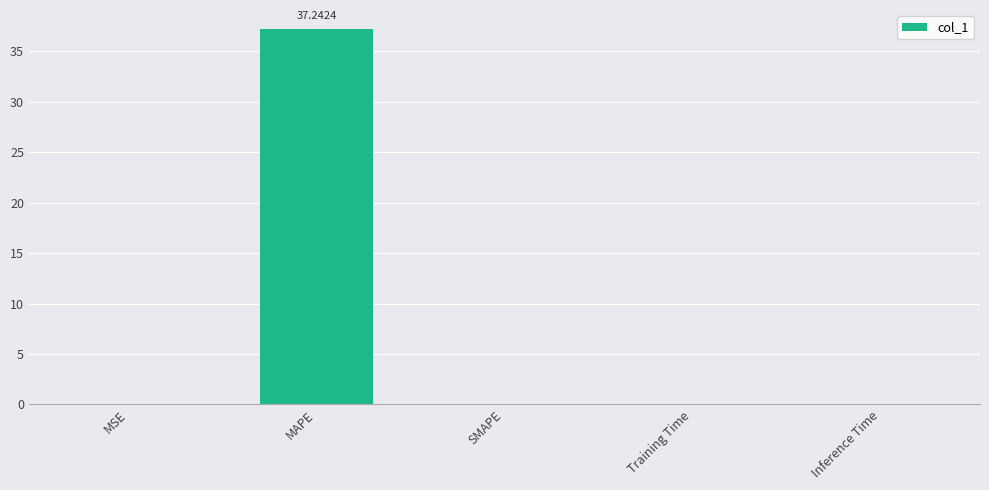

Which category has the highest value across all series?

MAPE